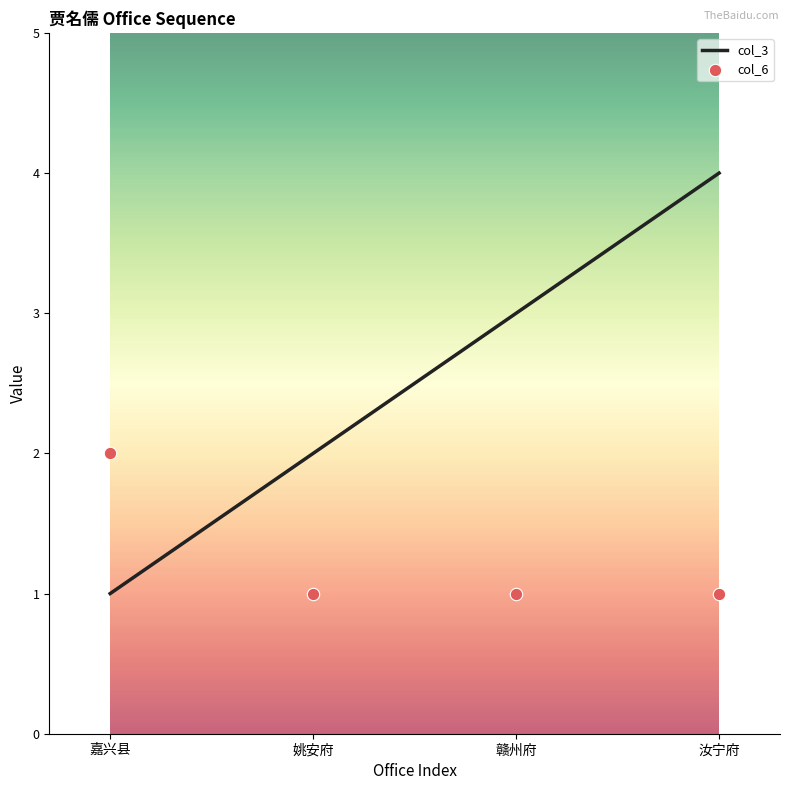

At how many categories does at least one series exceed 3?

1